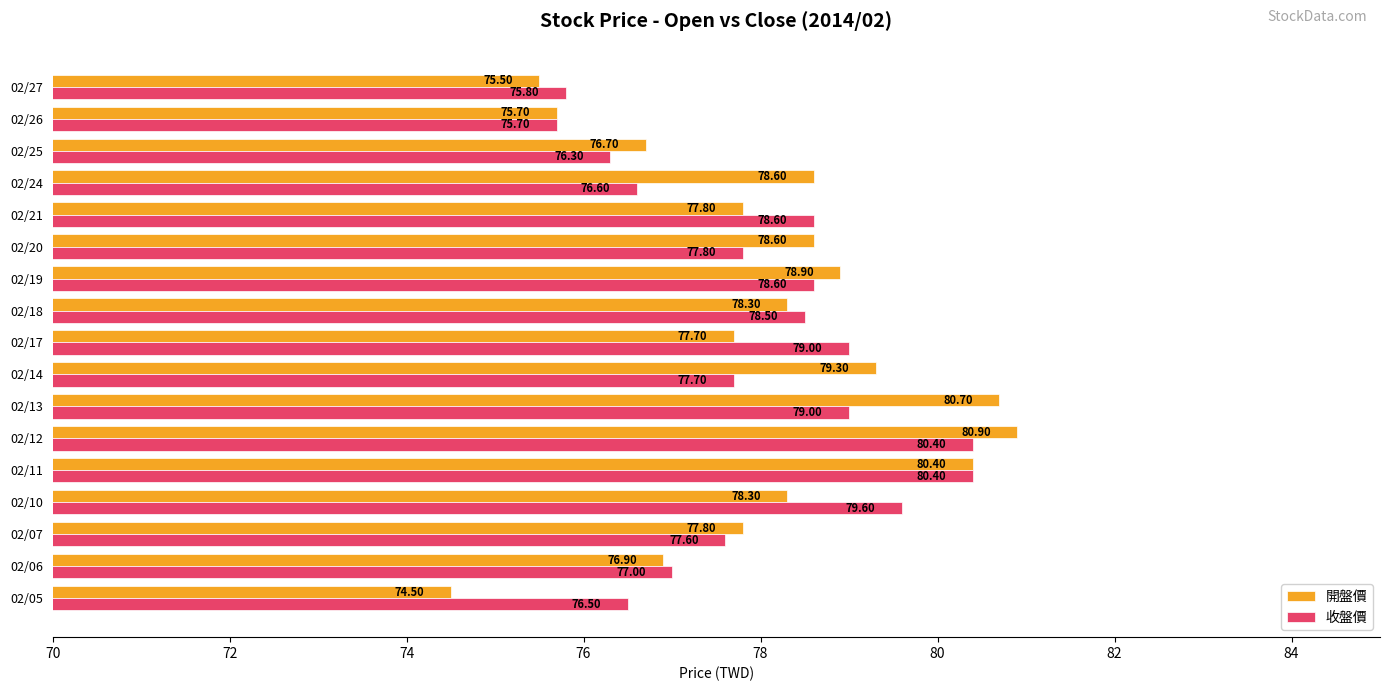

What is the total value across all series at 02/19?

157.5